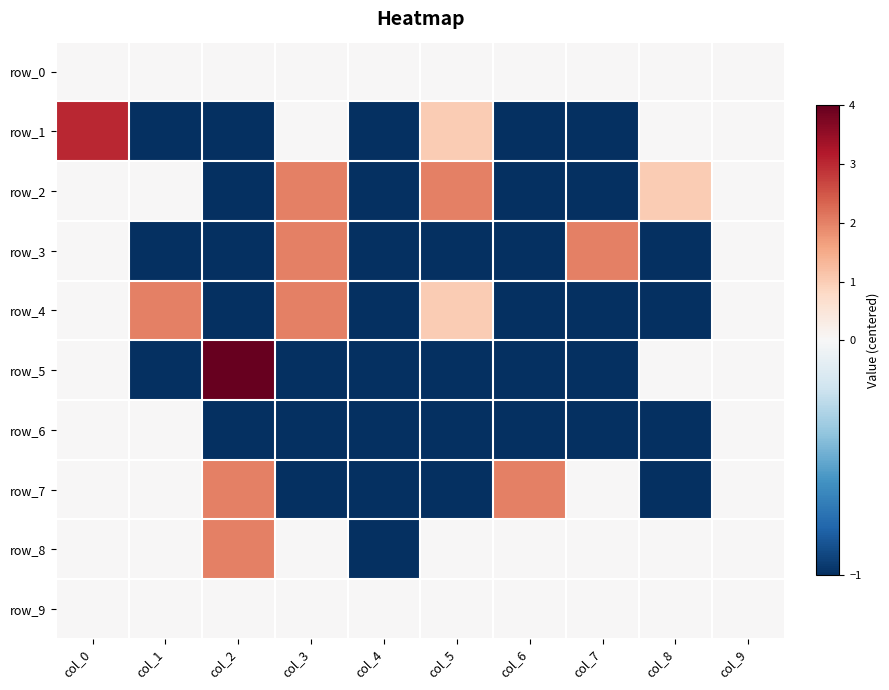

Which series has the largest total across all categories?

row_2